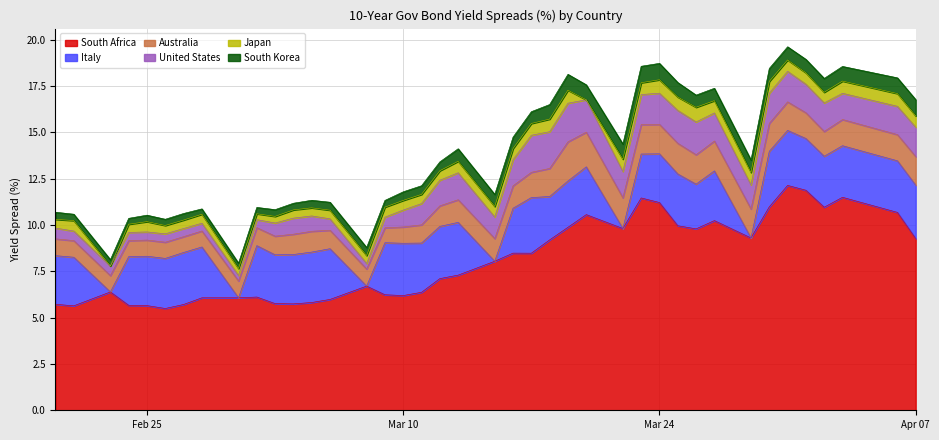

Which series has the widest spread of values?

South Africa